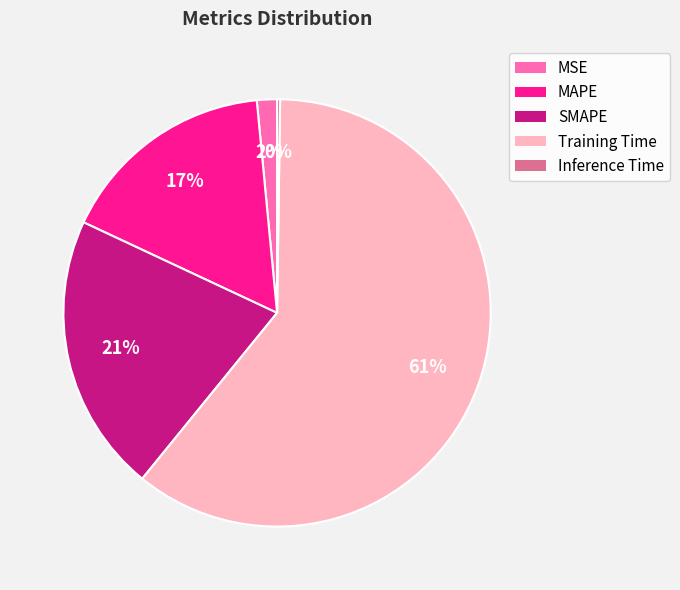

To the nearest percent, what percentage of the pie is MSE?

2%